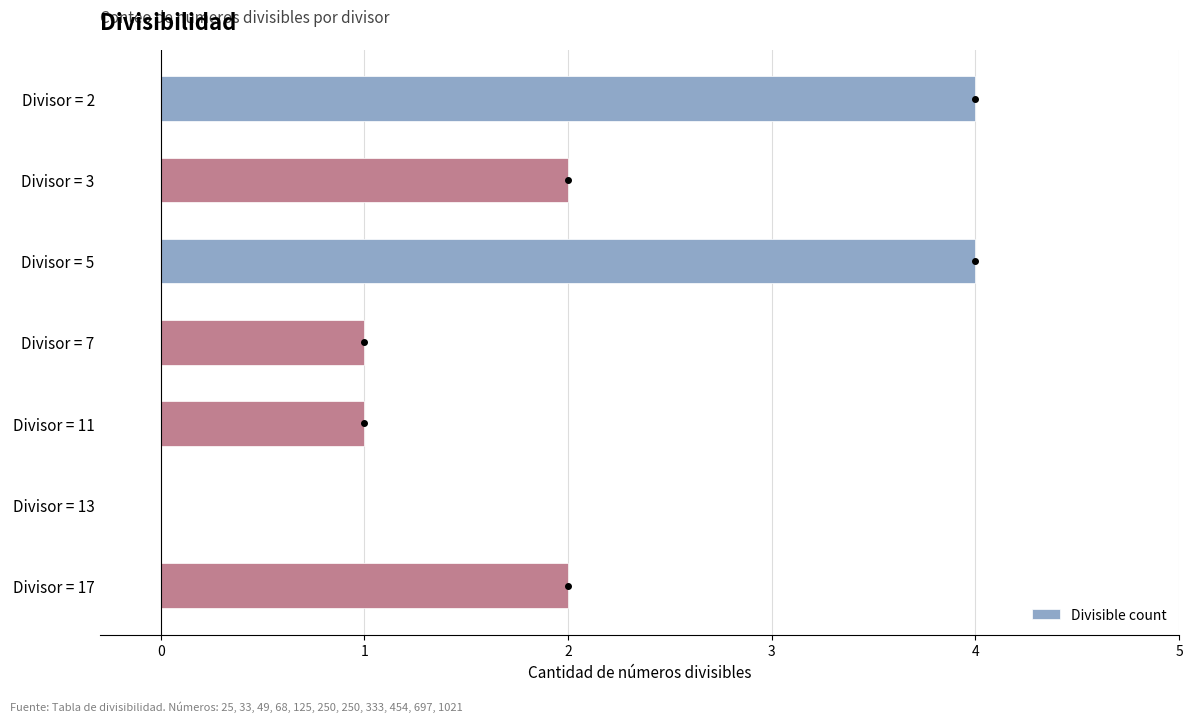

What is the change in value from Divisor = 5 to Divisor = 13?

-4